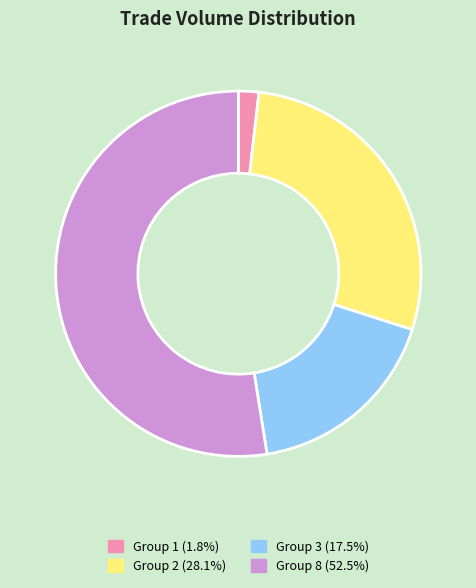

Is there a majority slice in this chart?

Yes